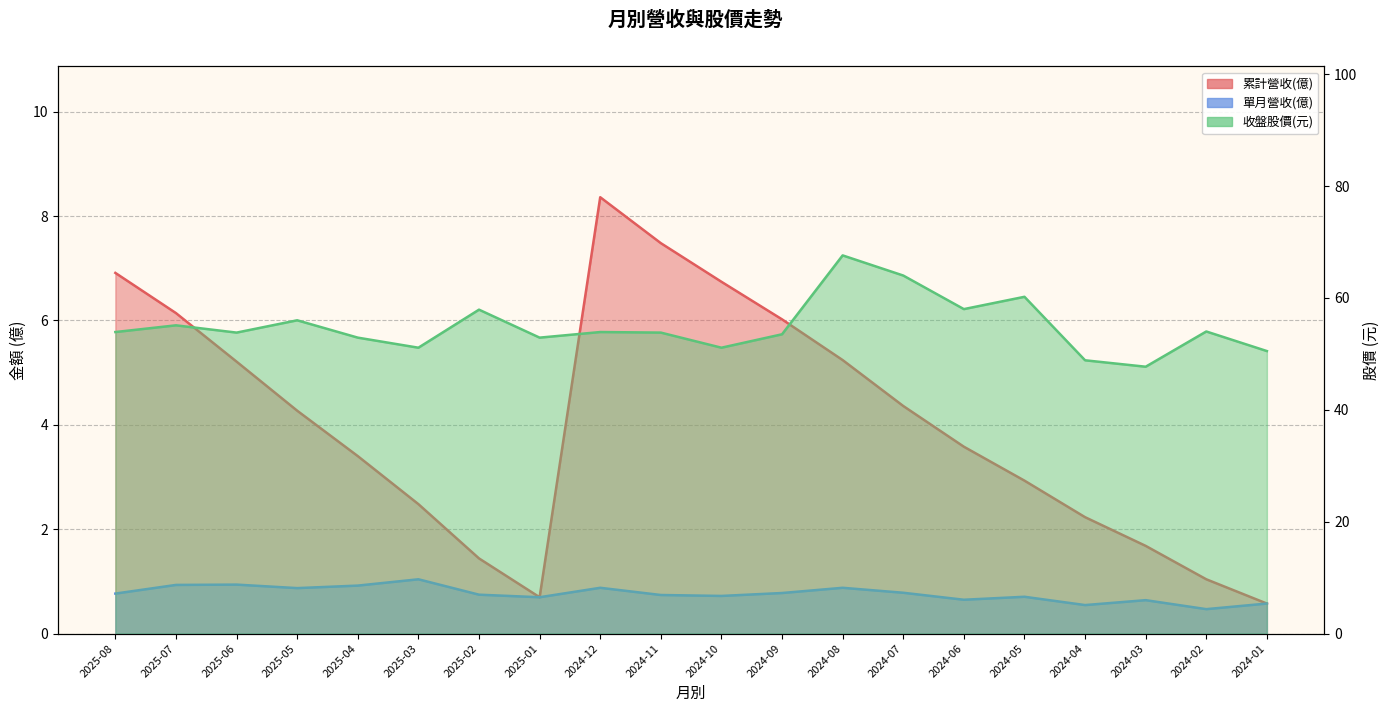

Rank the categories by 單月營收(億) value from highest to lowest.

2025-03, 2025-06, 2025-07, 2025-04, 2024-12, 2024-08, 2025-05, 2024-07, 2024-09, 2025-08, 2025-02, 2024-11, 2024-10, 2024-05, 2025-01, 2024-06, 2024-03, 2024-01, 2024-04, 2024-02